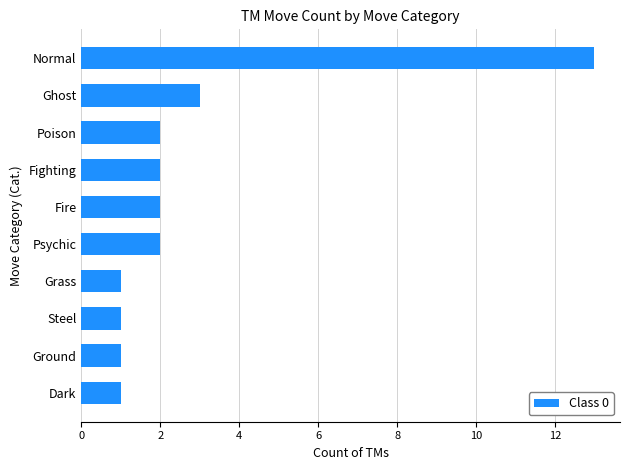

What is the difference between the maximum and minimum values?

12